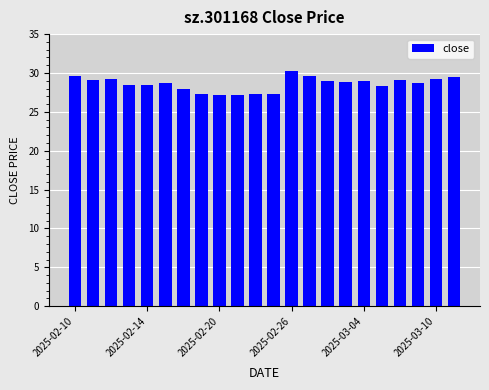

What is the average value?

28.6